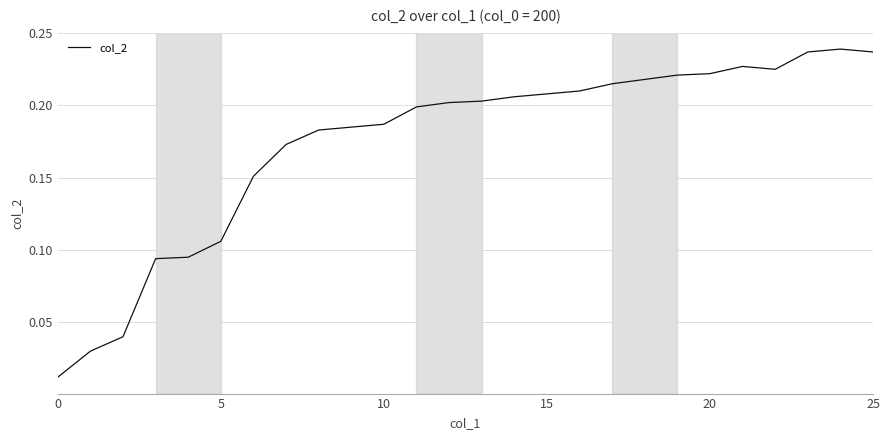

How many interior local valleys (lower than both neighbors) does the data have?

1